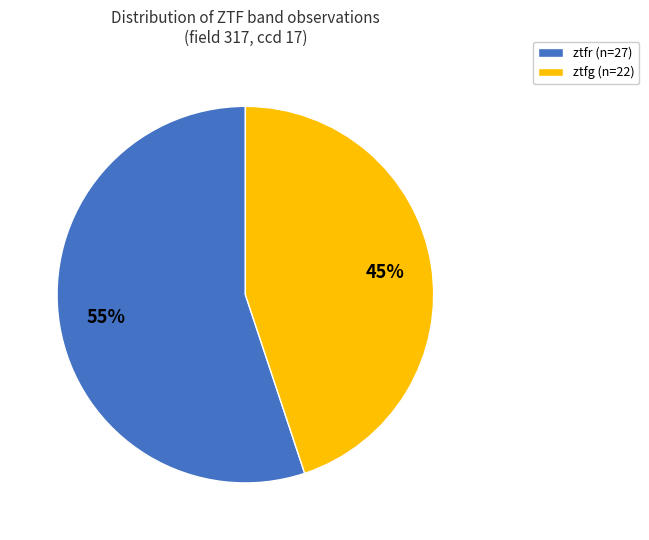

To the nearest percent, what is the average slice percentage?

50%